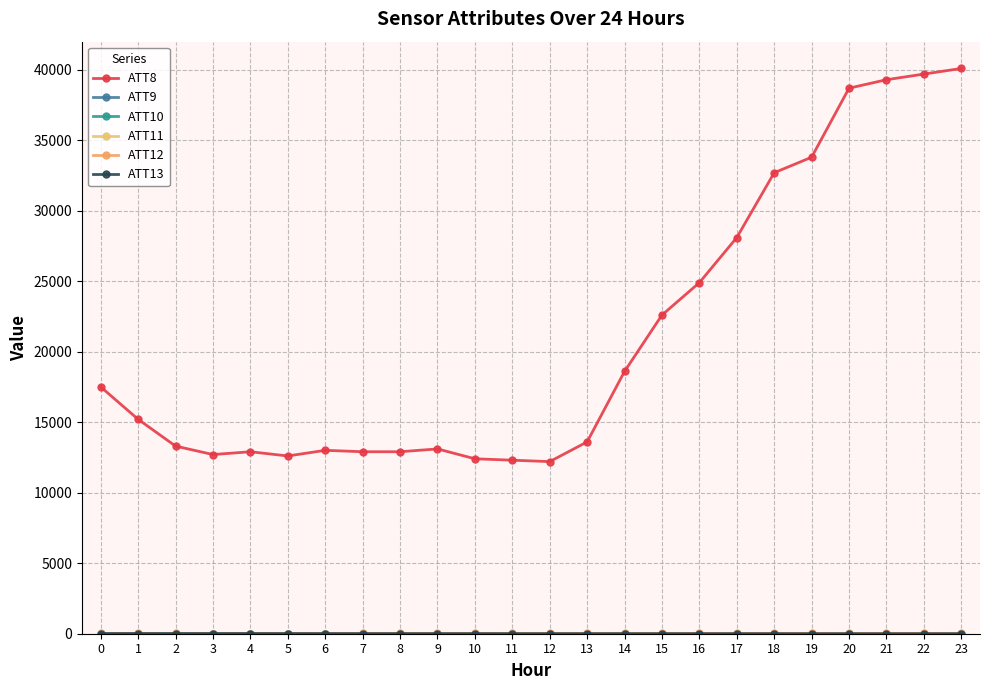

Does the chart display data point markers on the line(s)?

Yes